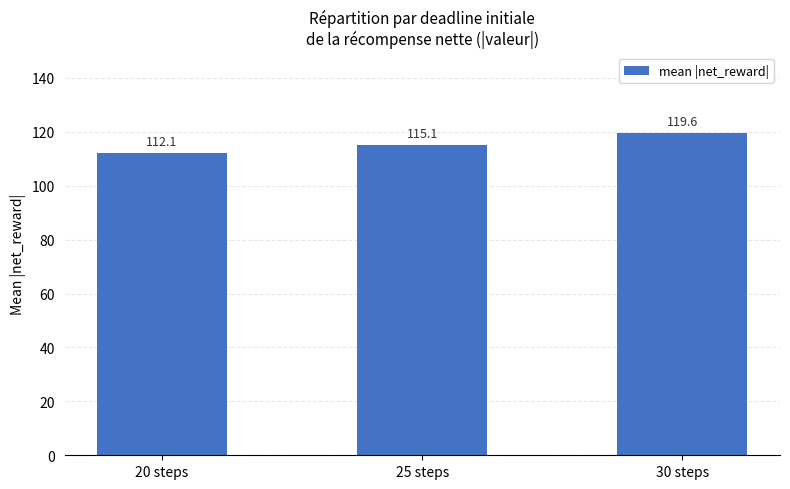

What is the value of the 2nd bar from the left?

115.1